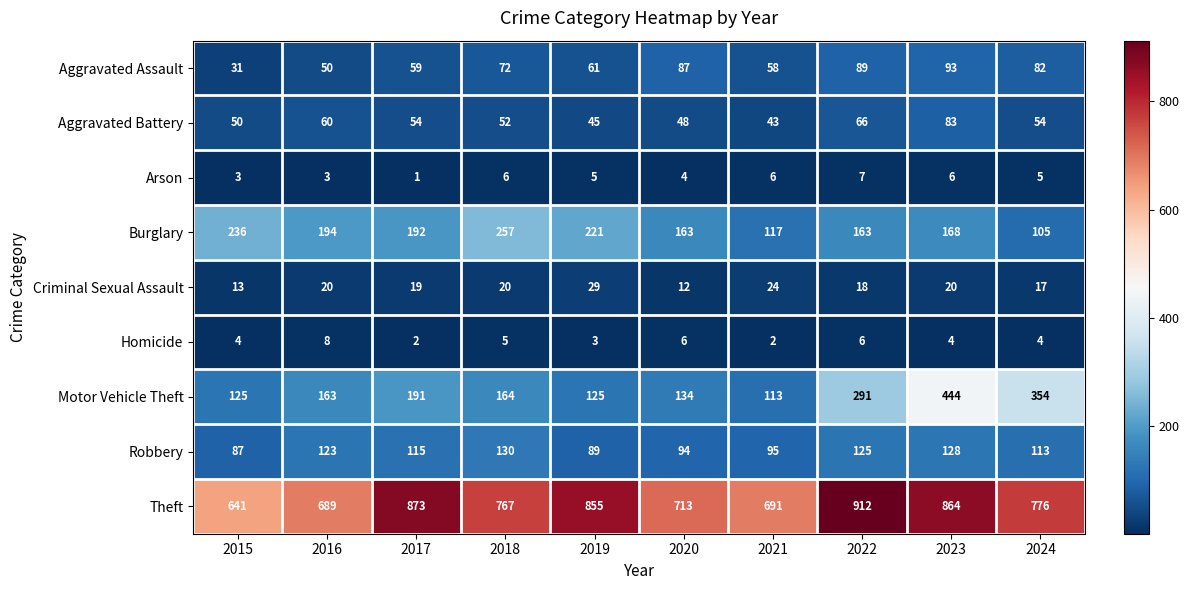

At which category is the sum across all series the highest?

2023